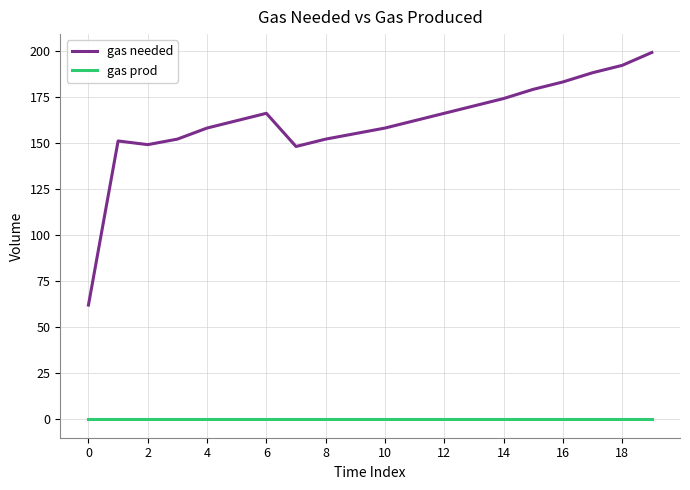

List the series in order of their peak value, highest first.

gas needed, gas prod